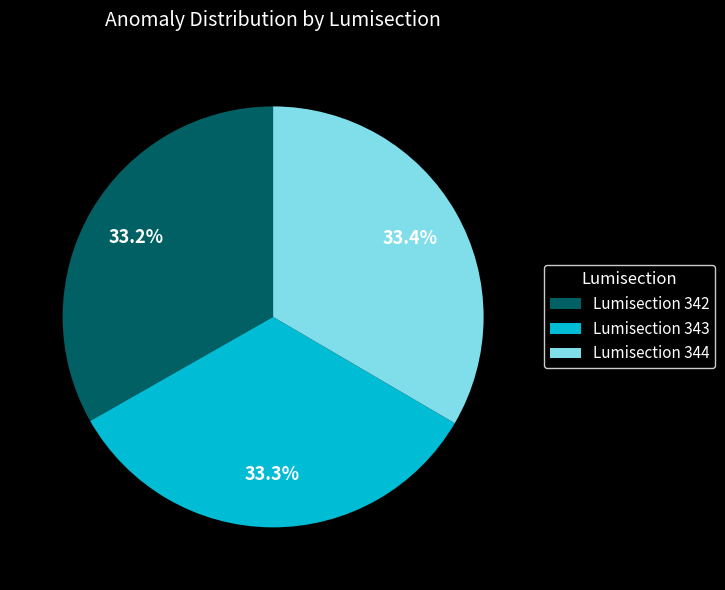

Is there any slice that represents more than half of the pie?

No